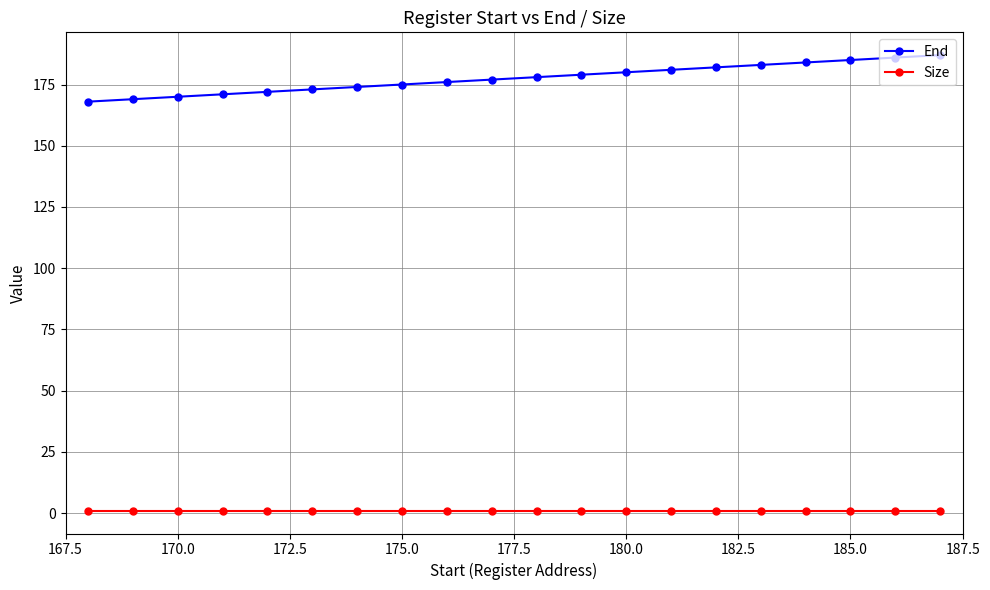

List the series in order of their peak value, lowest first.

Size, End